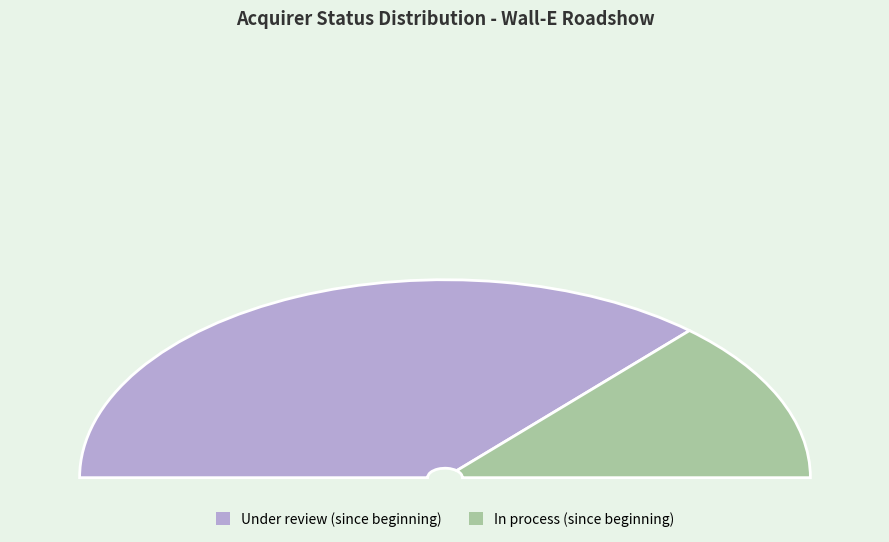

What is the ratio of the value at Under review (since beginning) to the value at In process (since beginning)?

2.8